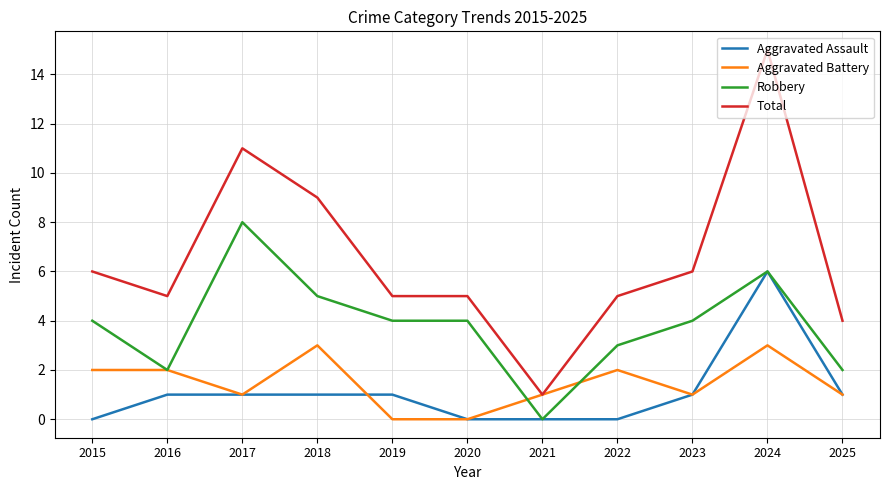

True or false: Robbery has more than 1 points higher than both neighbors.

True